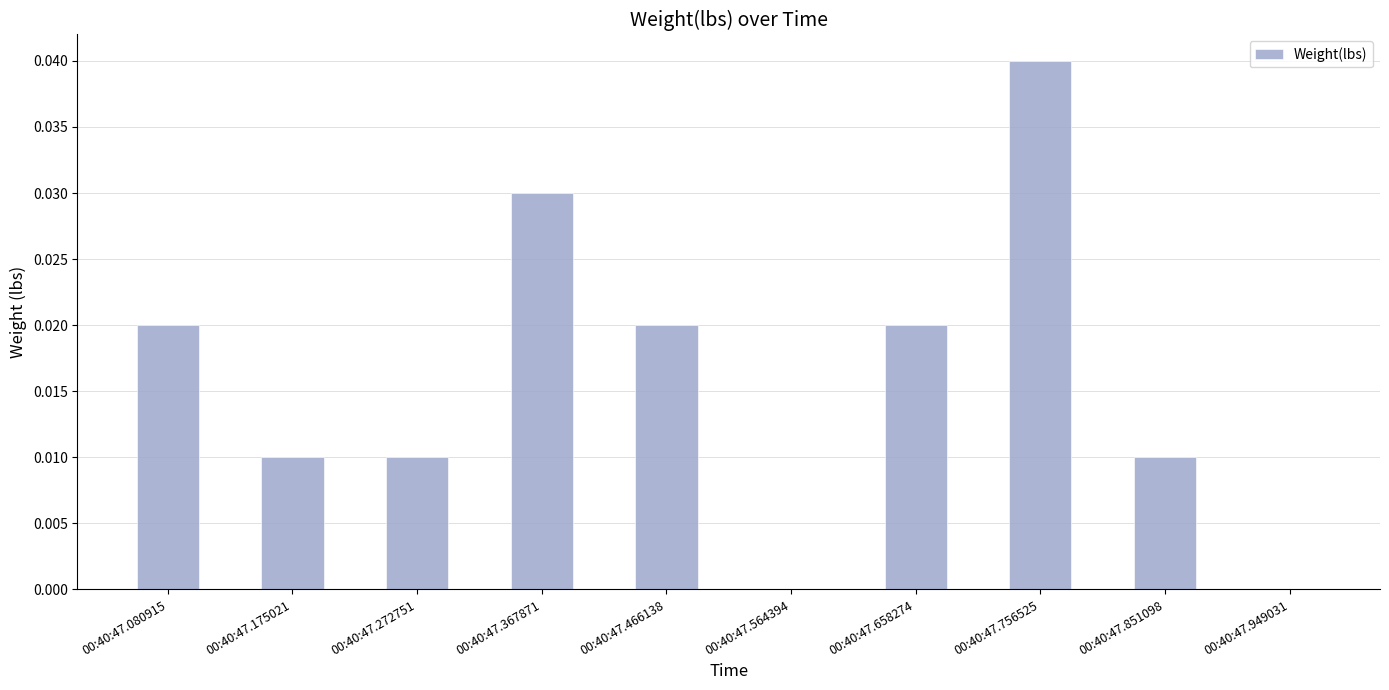

The chart shows a value of 0.0 at 00:40:47.175021. True or false?

True